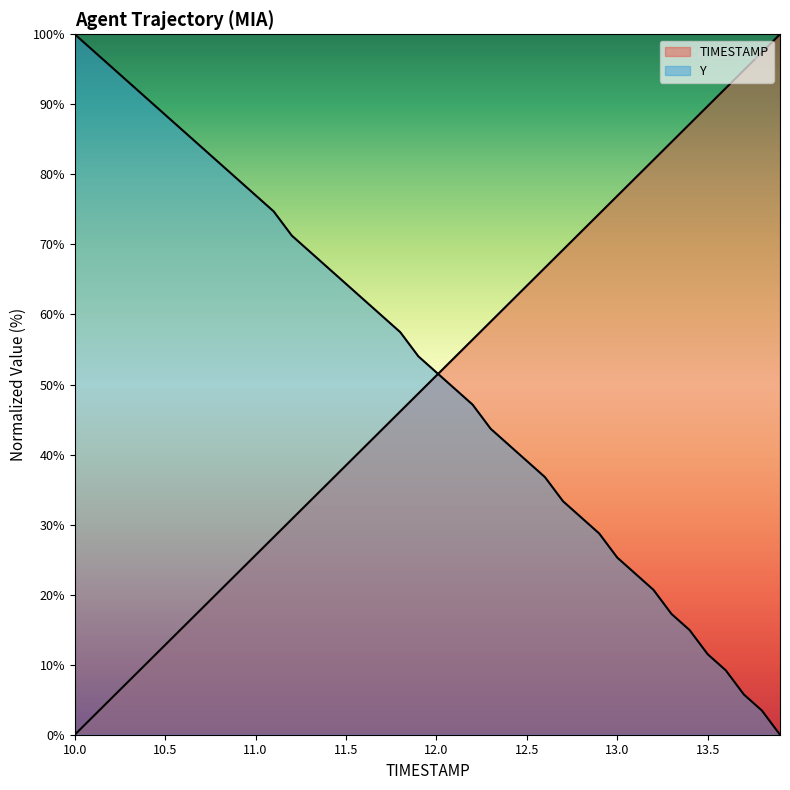

Which series changed the most between 11.2 and 11.3?

TIMESTAMP